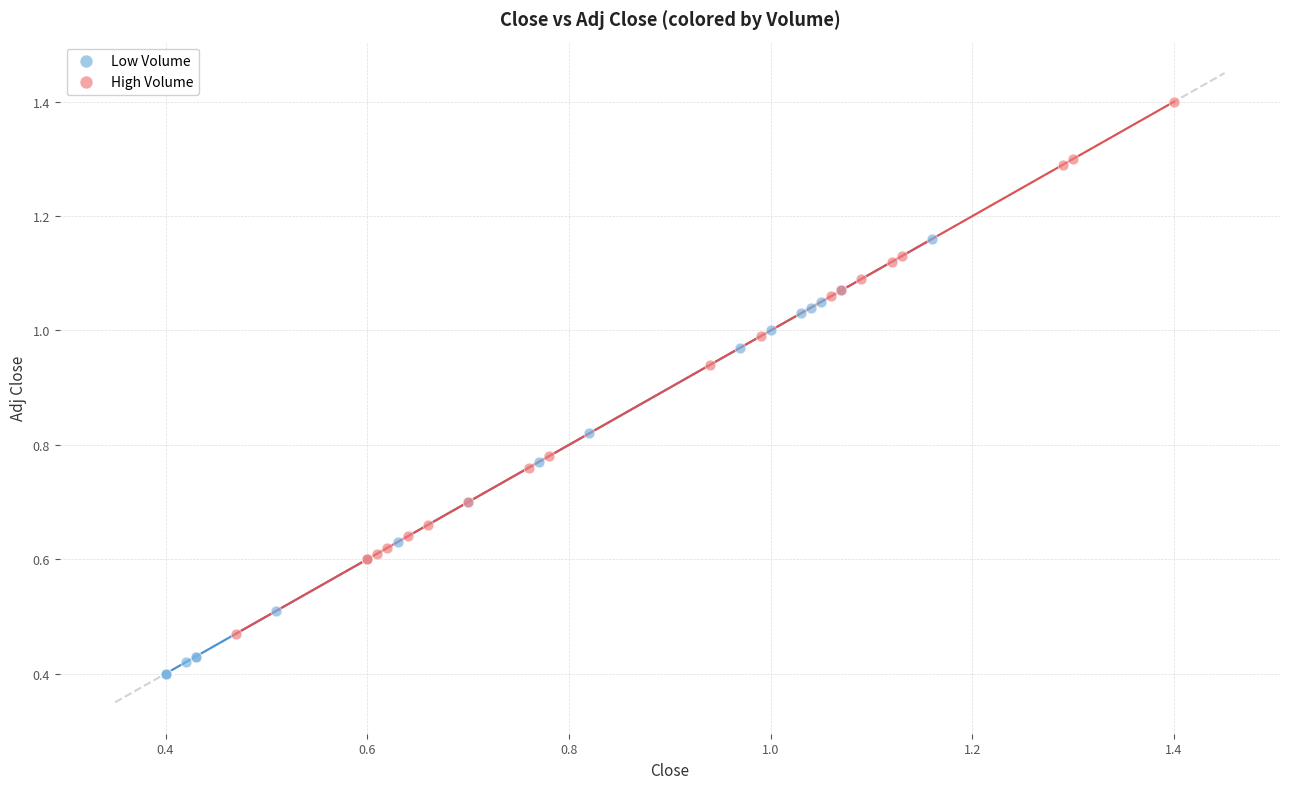

Which series reaches the minimum Y coordinate?

Low Volume